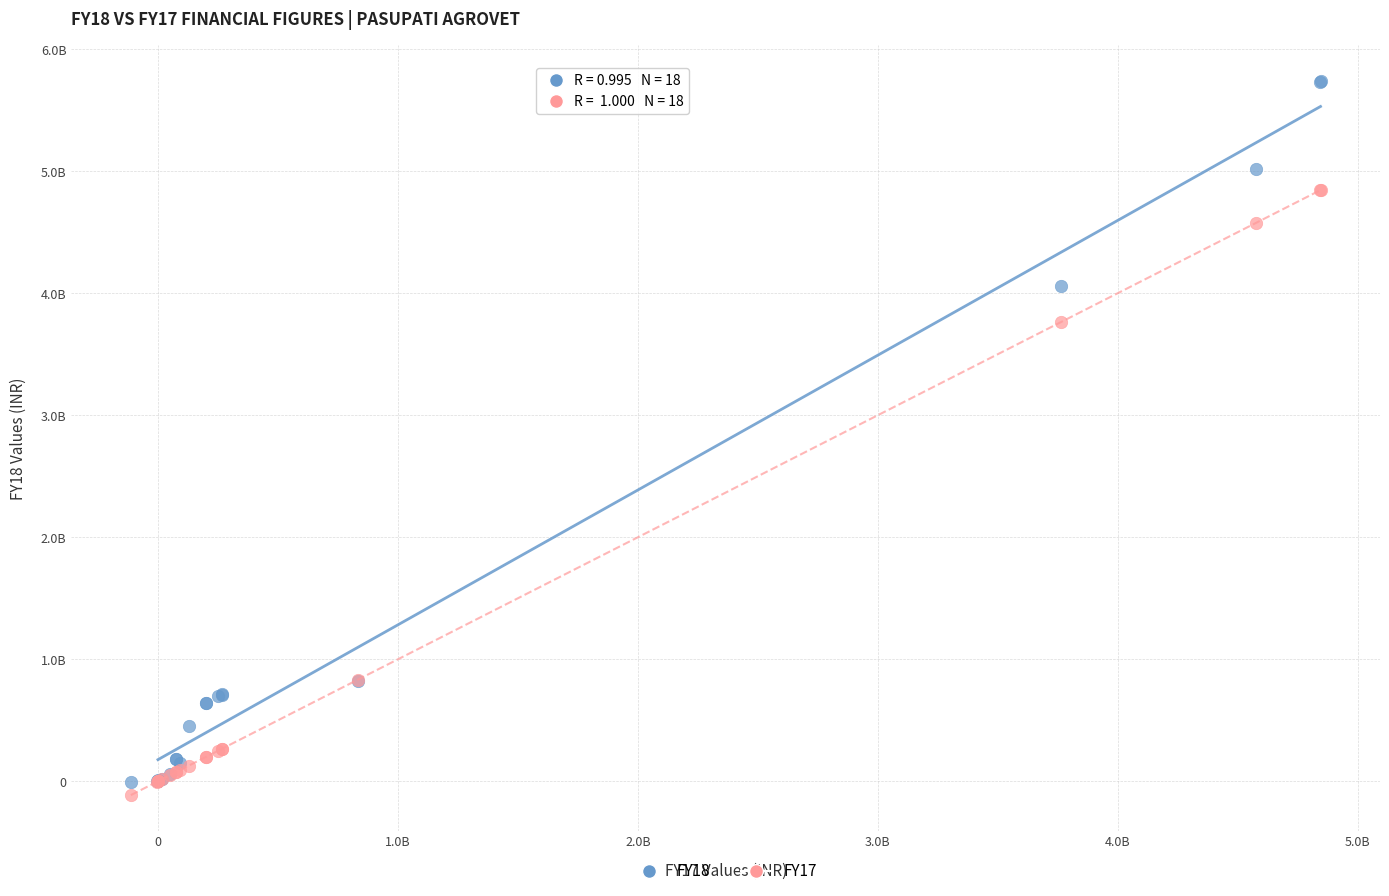

What are all the series names shown in the legend?

FY18, FY17